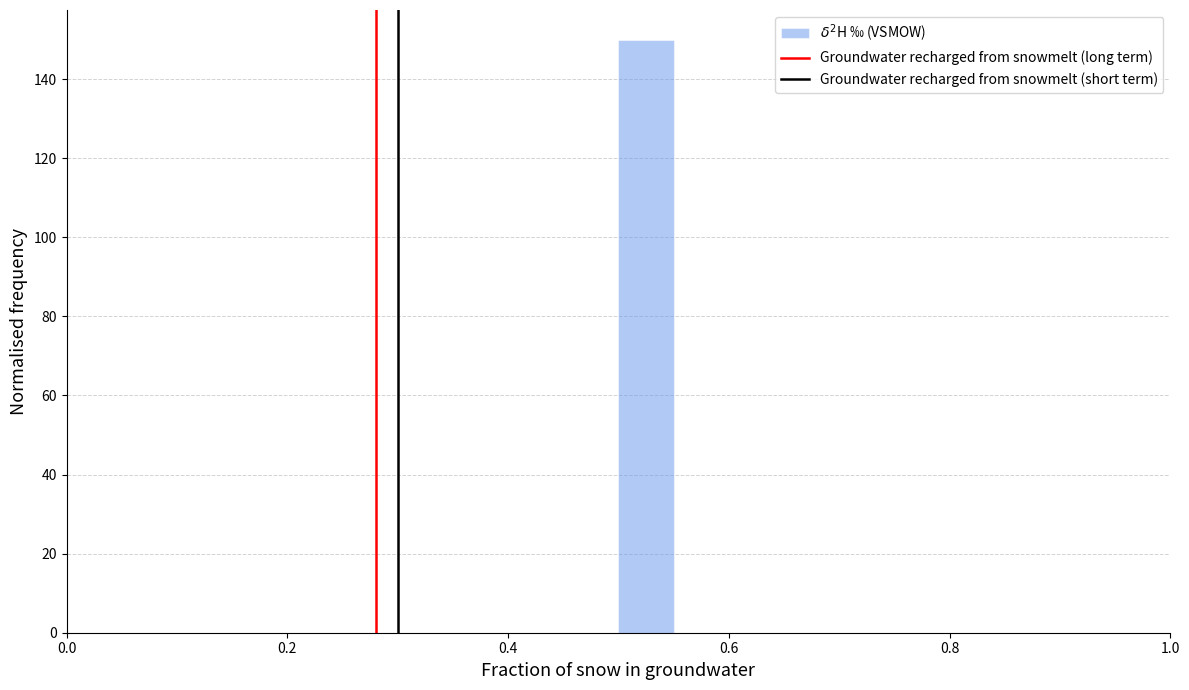

Around what value on the x-axis is the tallest bar? Give the approximate position of its centre, as read against the axis.

0.52